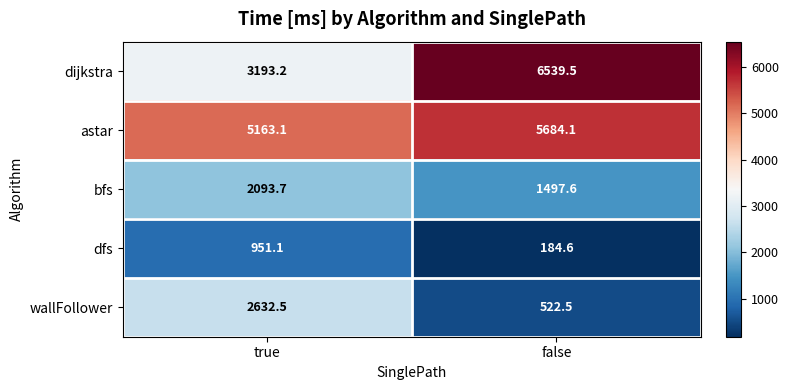

The value of astar at false is 10174.1. True or false?

False